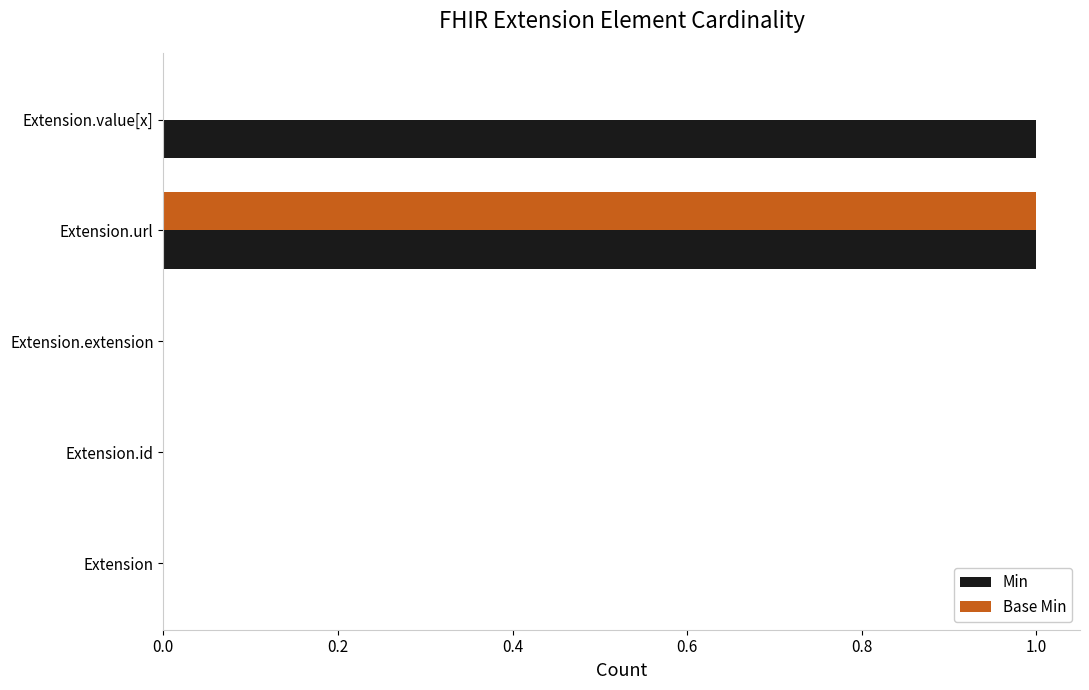

How many distinct data groups are displayed?

2